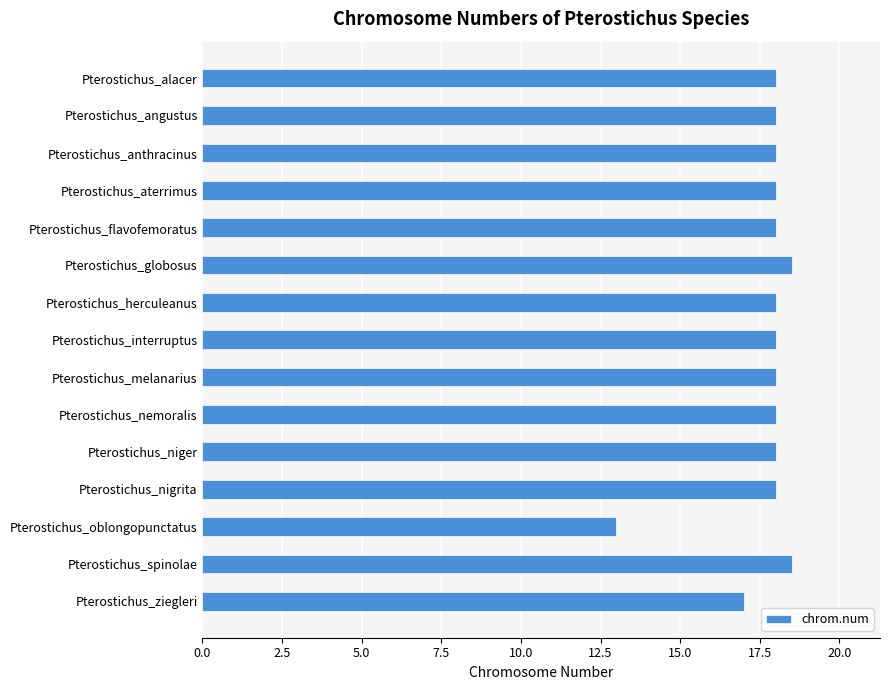

Which label corresponds to the smallest value in the chart?

Pterostichus_oblongopunctatus